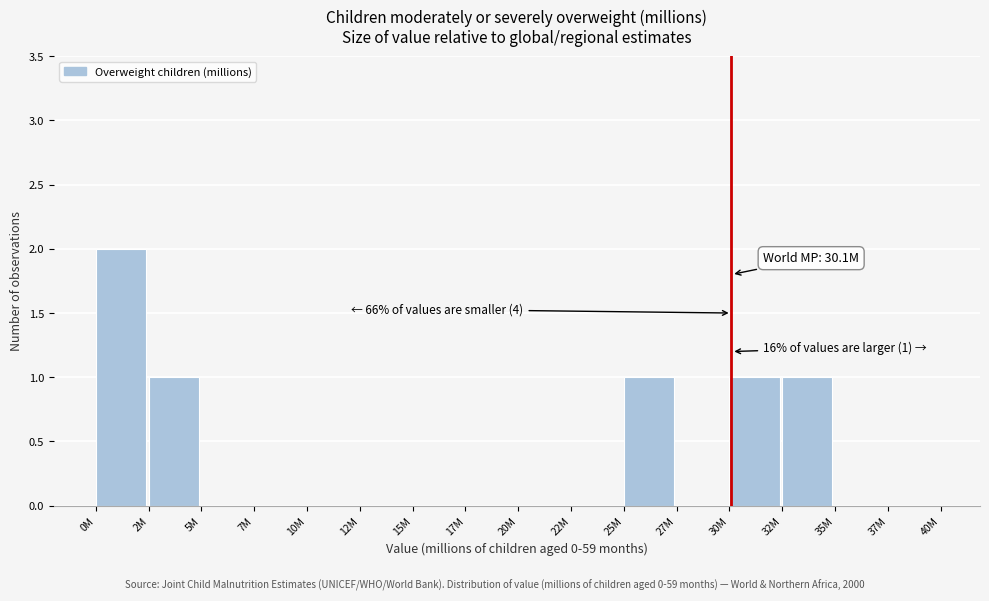

Reading left to right, list all the values displayed in this chart.

0M=2	2M=1	5M=0	7M=0	10M=0	12M=0	15M=0	17M=0	20M=0	22M=0	25M=1	27M=0	30M=1	32M=1	35M=0	37M=0